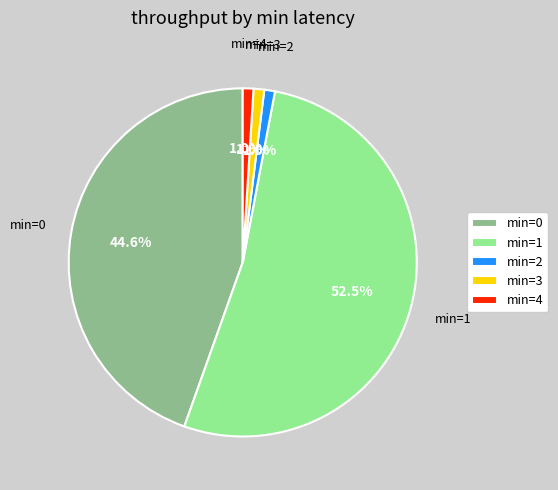

What portion of the pie excludes min=0?

55.4%